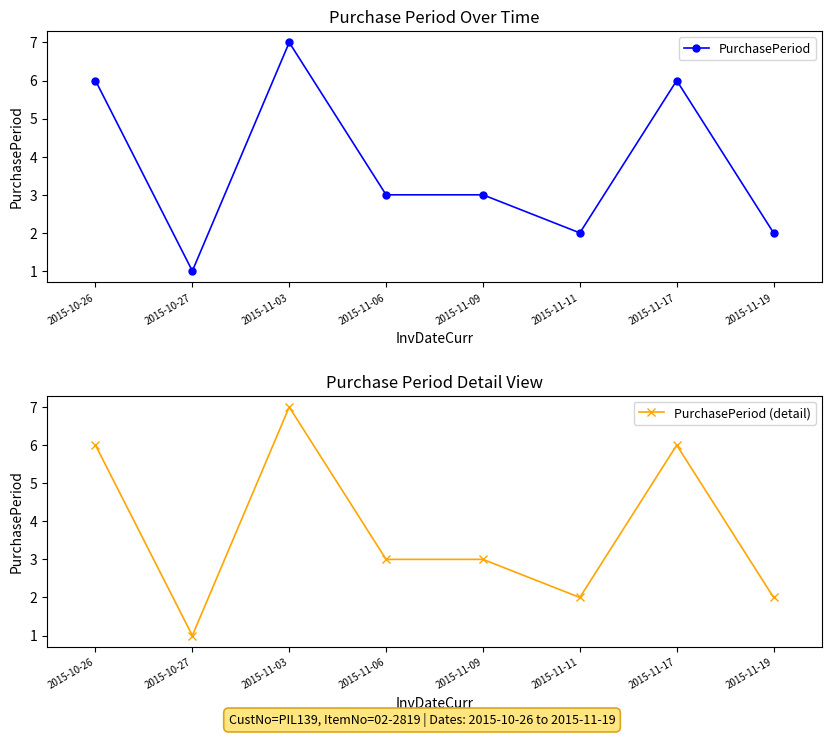

What are all the series names shown in the legend?

PurchasePeriod, PurchasePeriod (detail)